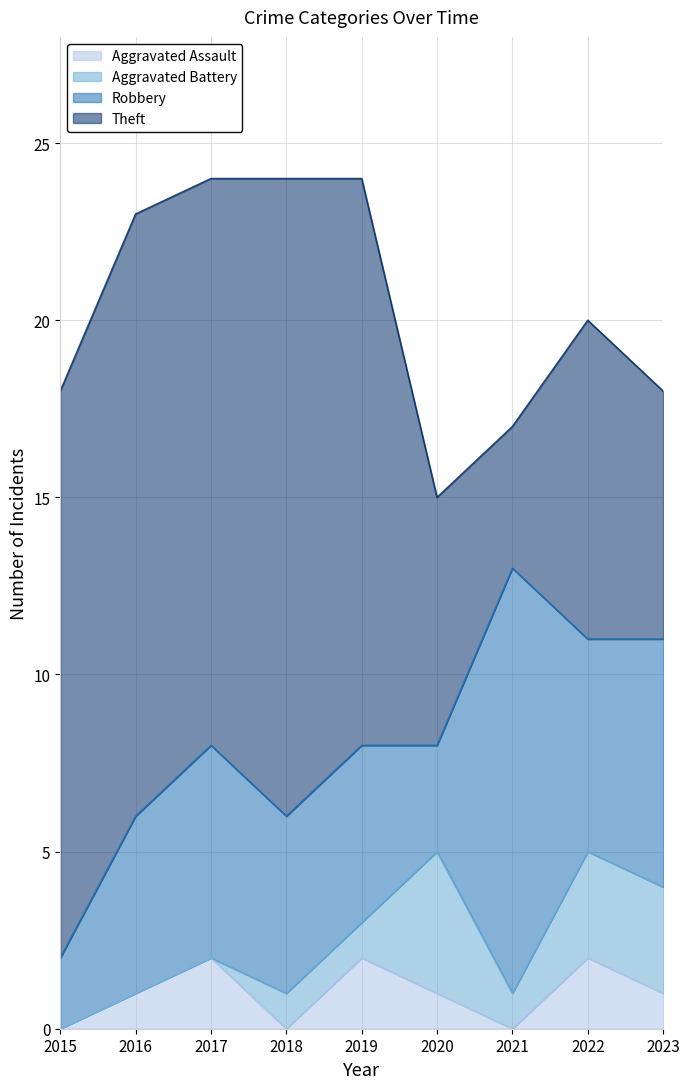

True or false: Theft and Aggravated Battery cross at least once.

False